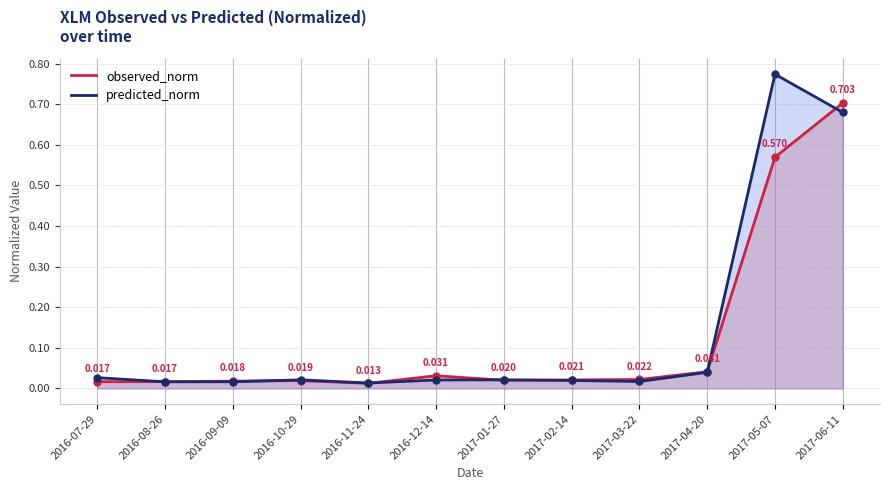

Which category has the lowest value in the predicted_norm series?

2016-11-24